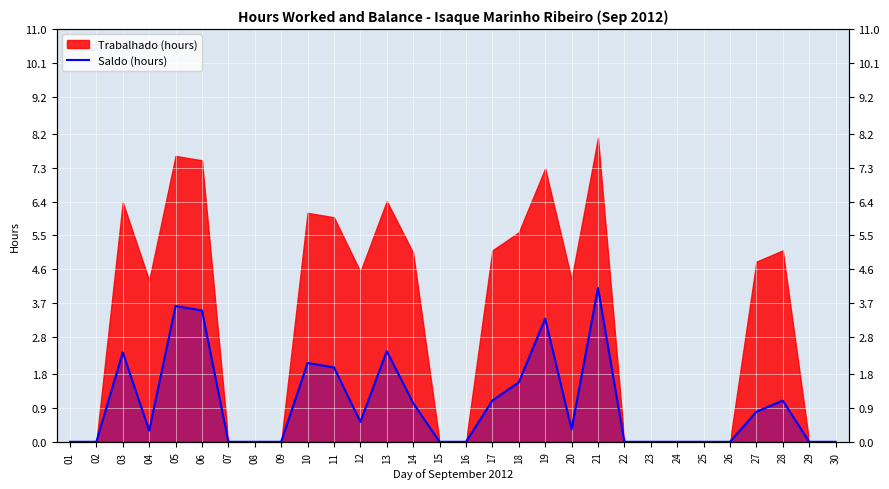

Rank the categories by value from highest to lowest.

21, 05, 06, 19, 13, 03, 10, 11, 18, 17, 28, 14, 27, 12, 20, 04, 01, 02, 07, 08, 09, 15, 16, 22, 23, 24, 25, 26, 29, 30